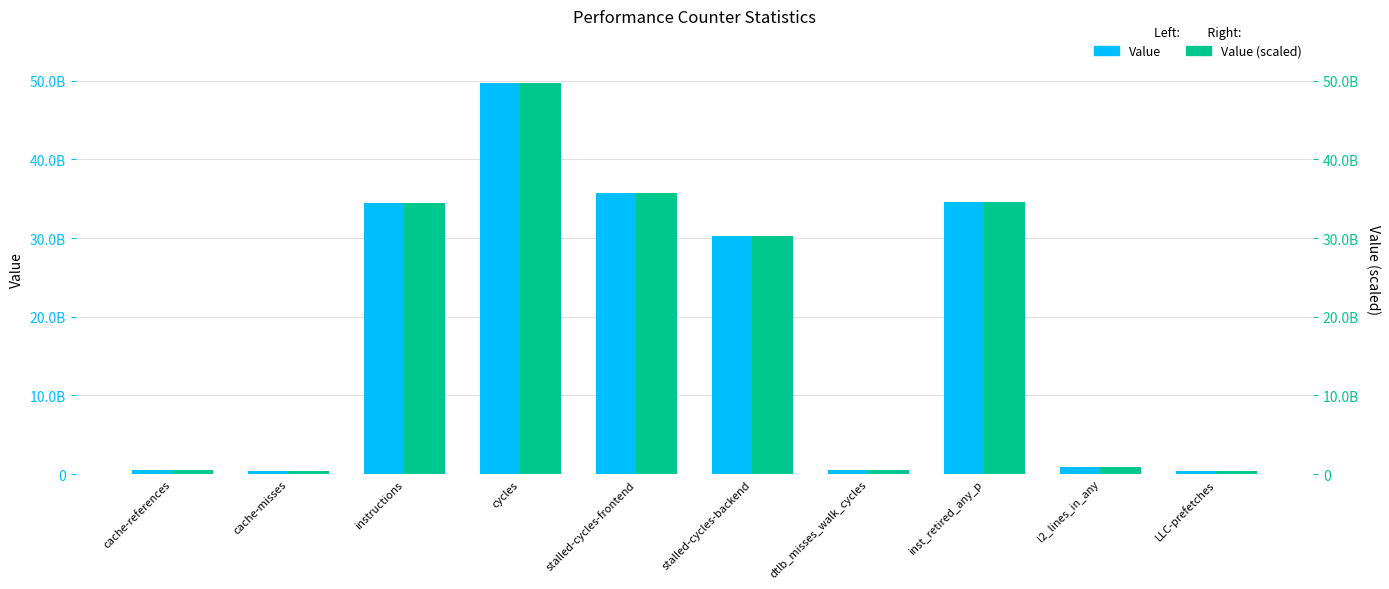

The value of Value at dtlb_misses_walk_cycles is 659101786. True or false?

False